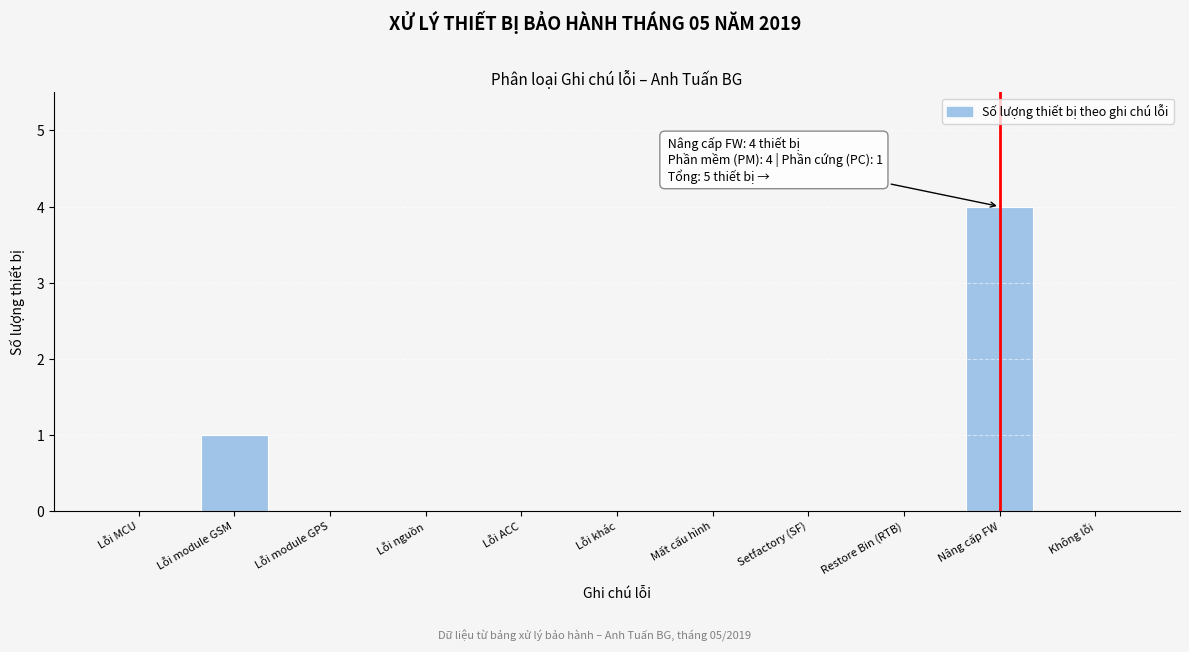

Reading left to right, transcribe all the data shown in this chart.

Lỗi MCU=0	Lỗi module GSM=1	Lỗi module GPS=0	Lỗi nguồn=0	Lỗi ACC=0	Lỗi khác=0	Mất cấu hình=0	Setfactory (SF)=0	Restore Bin (RTB)=0	Nâng cấp FW=4	Không lỗi=0